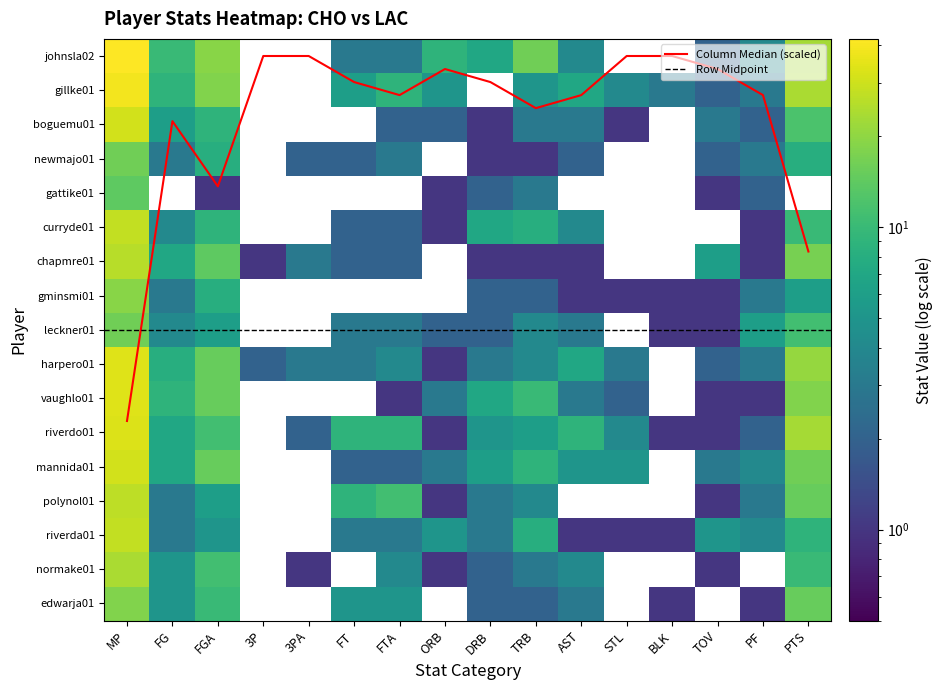

What is the average value of the chapmre01 series?

5